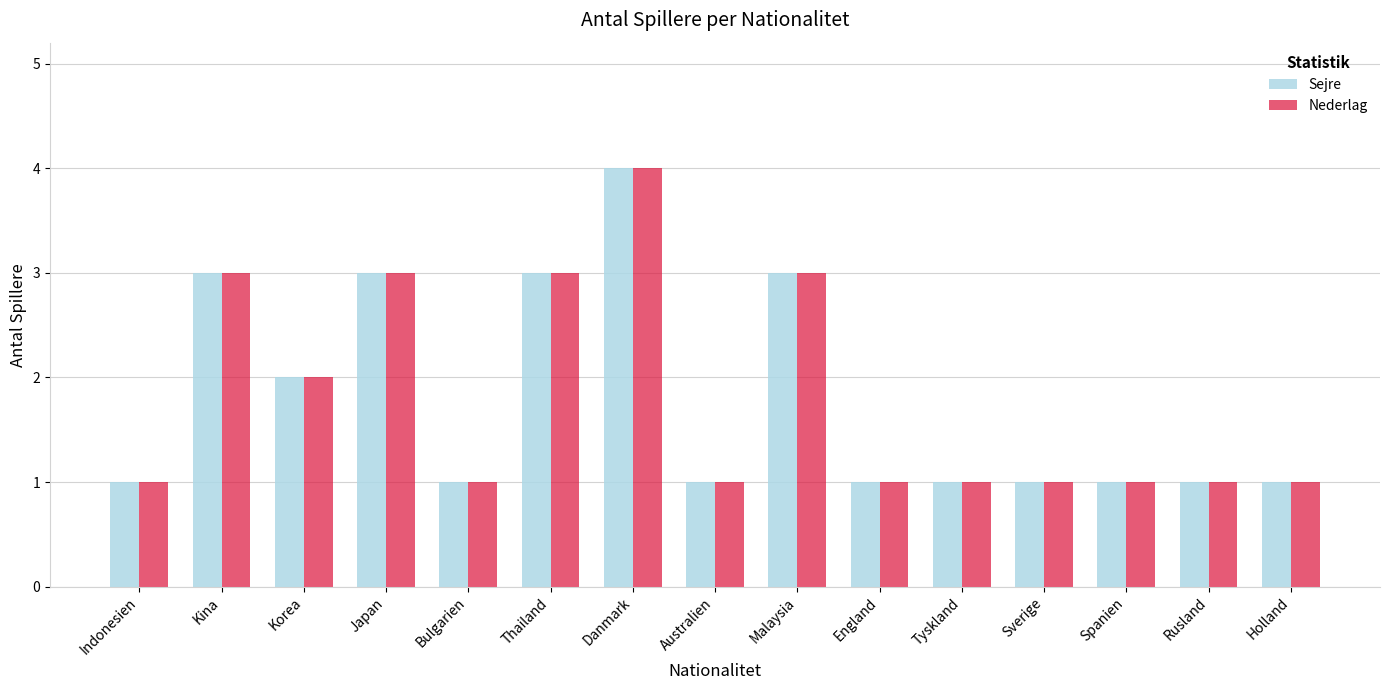

What is the value of the Sejre bar at the 7th from the left?

4